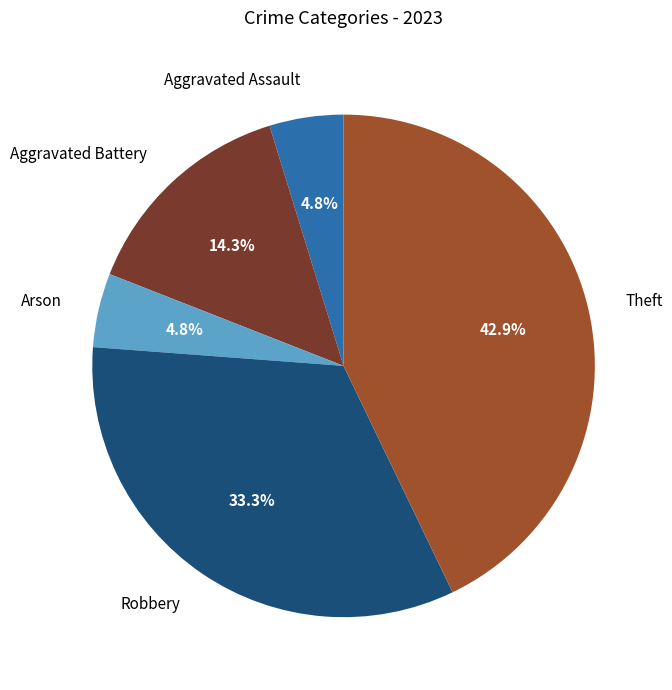

Is it true that Theft is 55% of the pie?

False